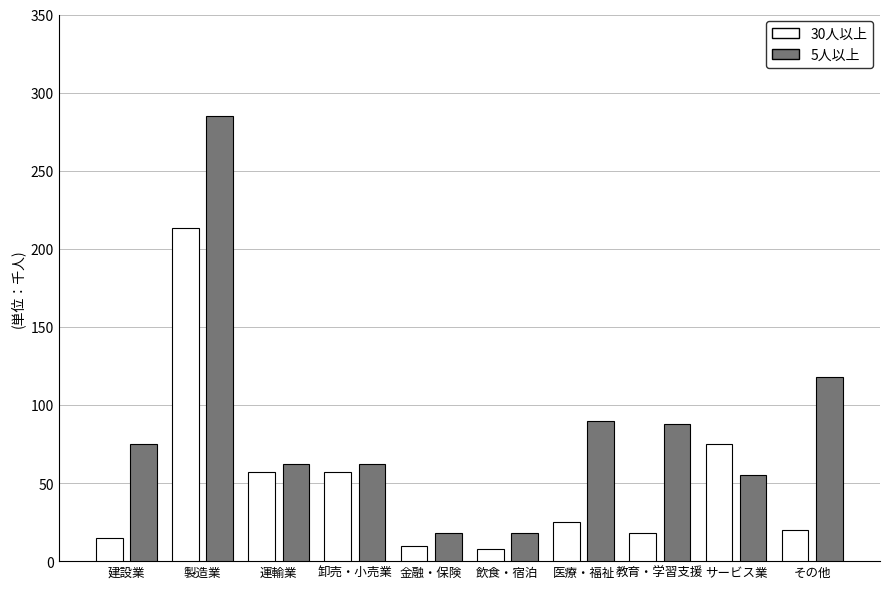

How many bars are there in total?

20